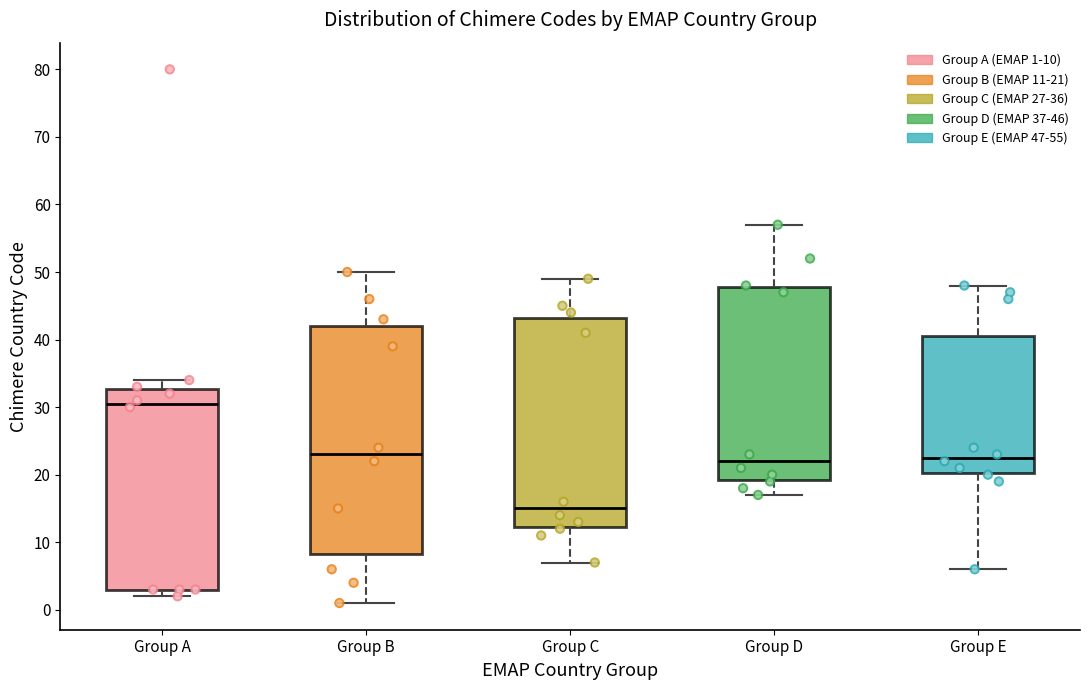

Comparing the boxes themselves (not the whiskers), which one is the tallest?

Group B